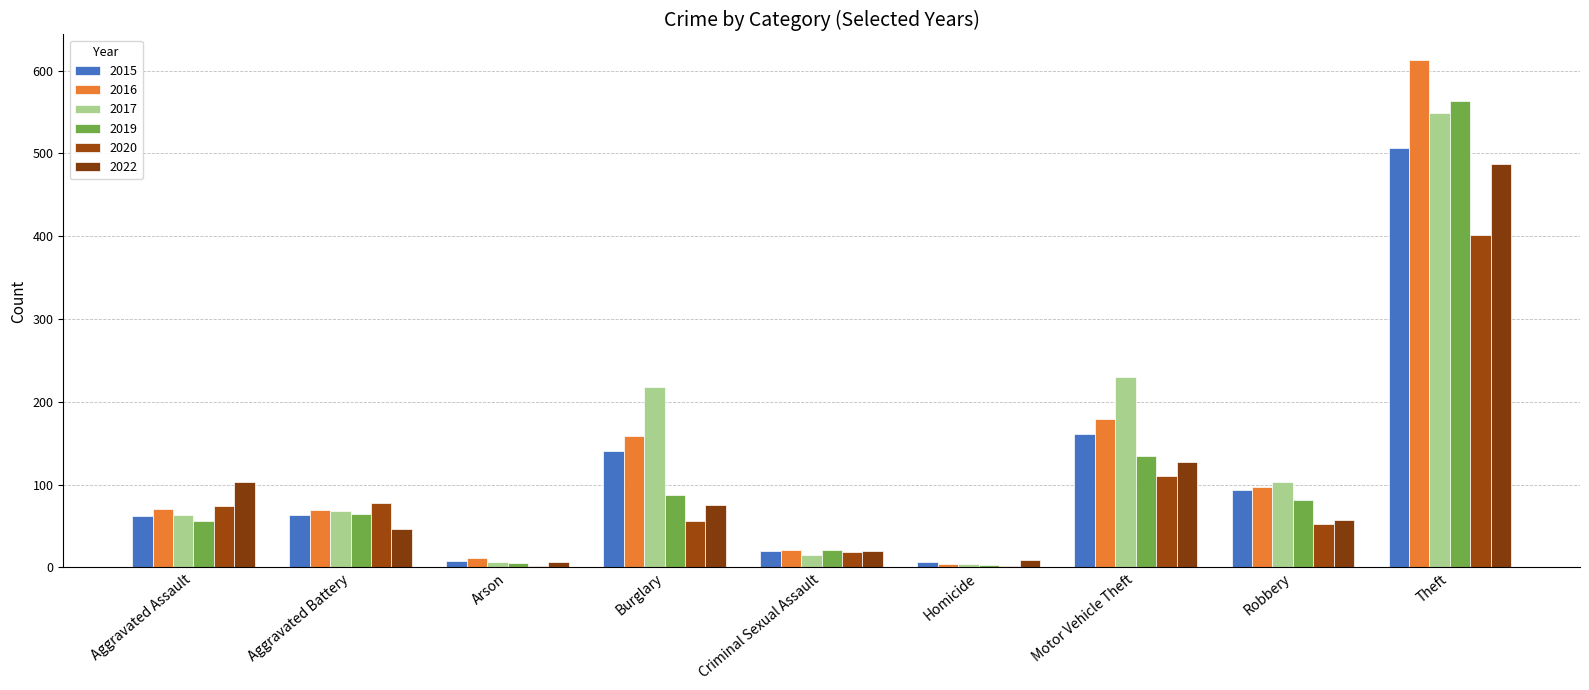

What is the total value across all series at Arson?

39